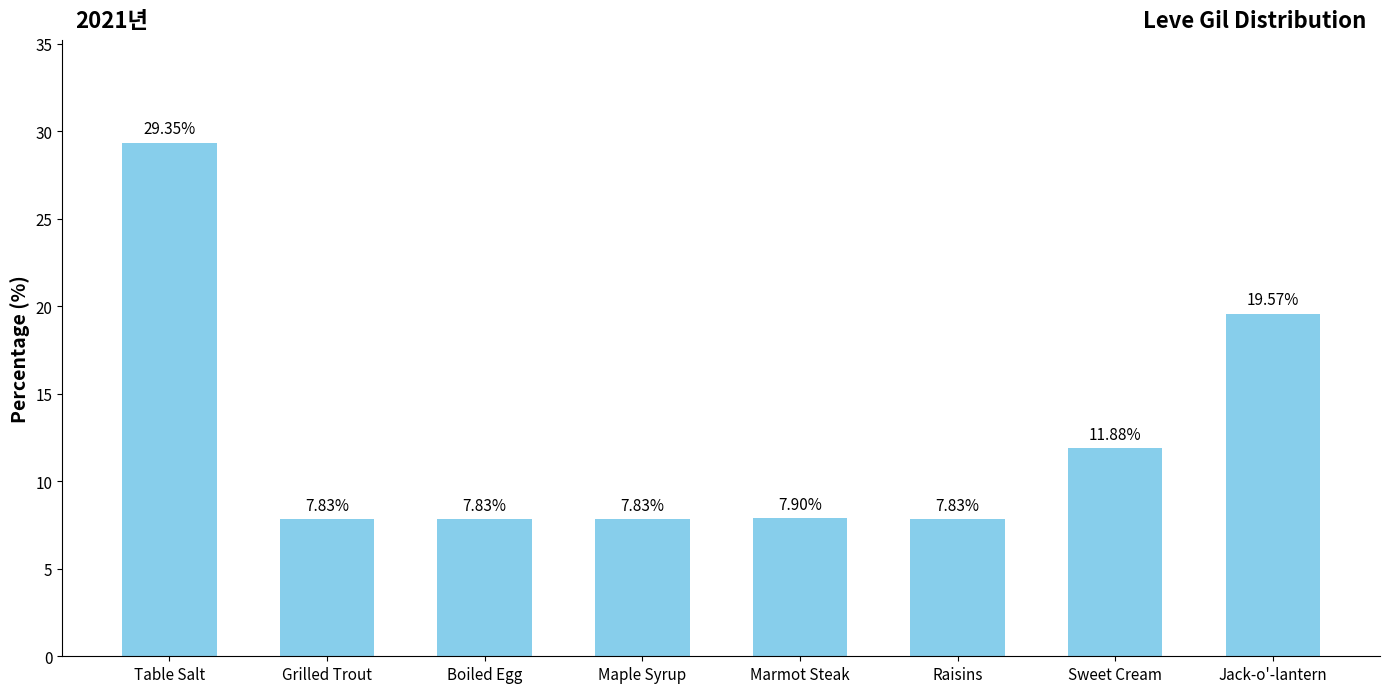

What is the label of the 4th bar from the right?

Marmot Steak